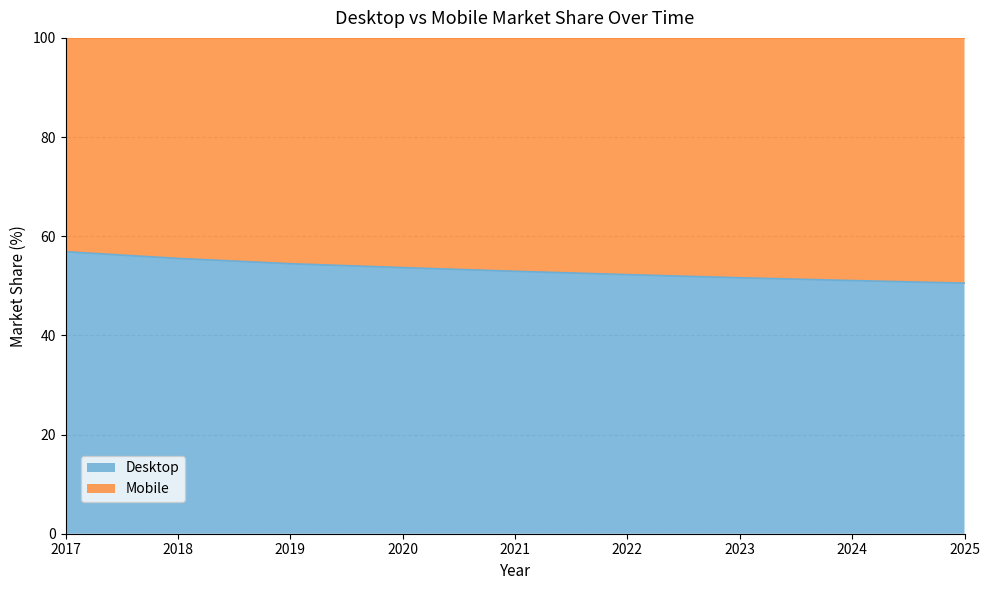

Is it true that the value at 2021 is 52.9?

True